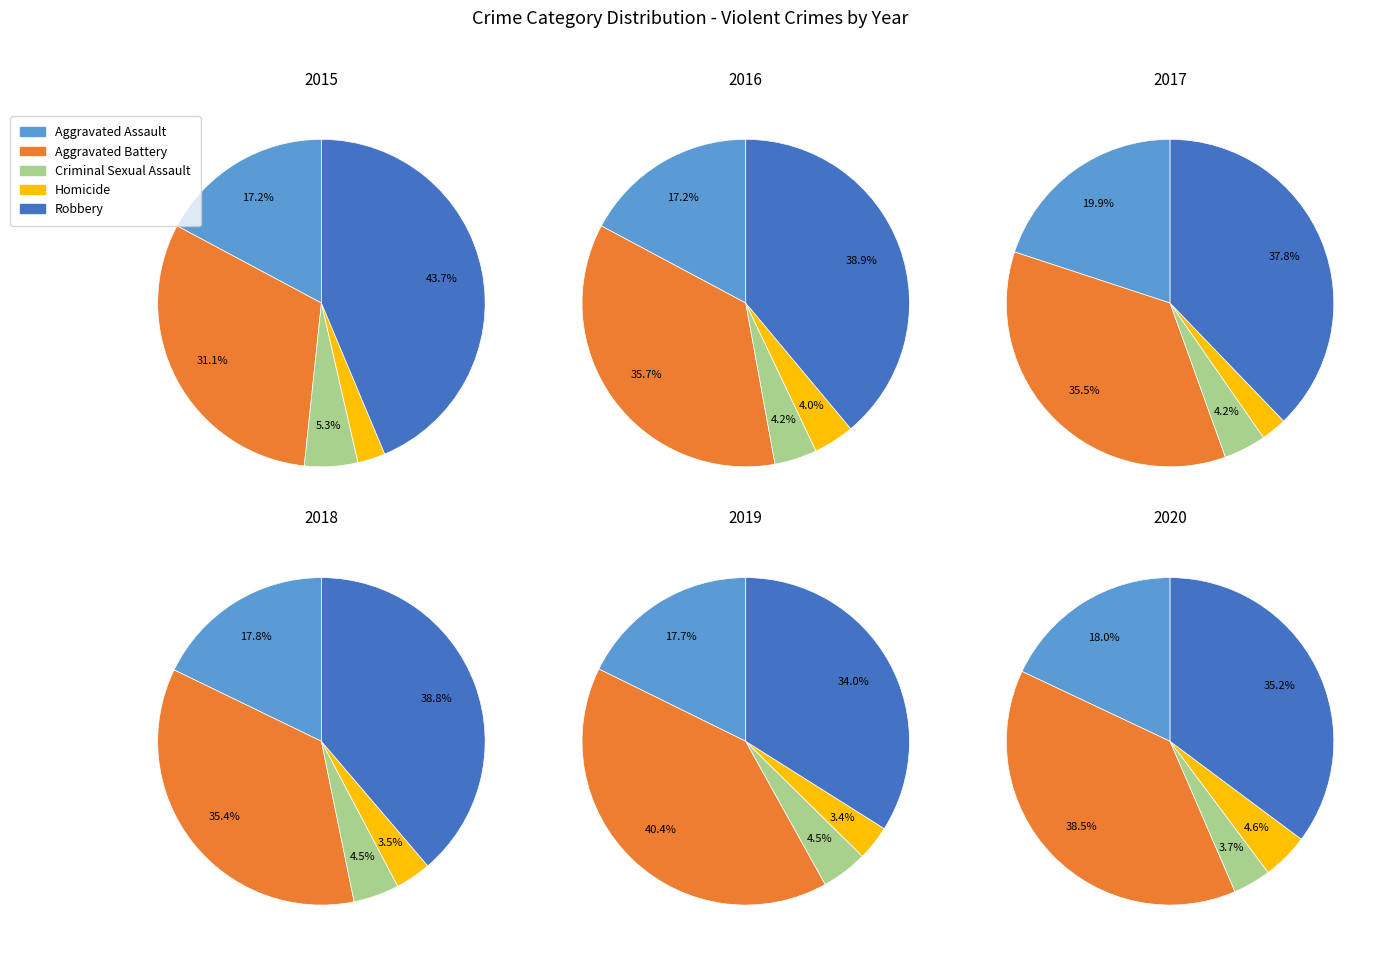

True or false: Aggravated Battery accounts for 31% of the total.

True